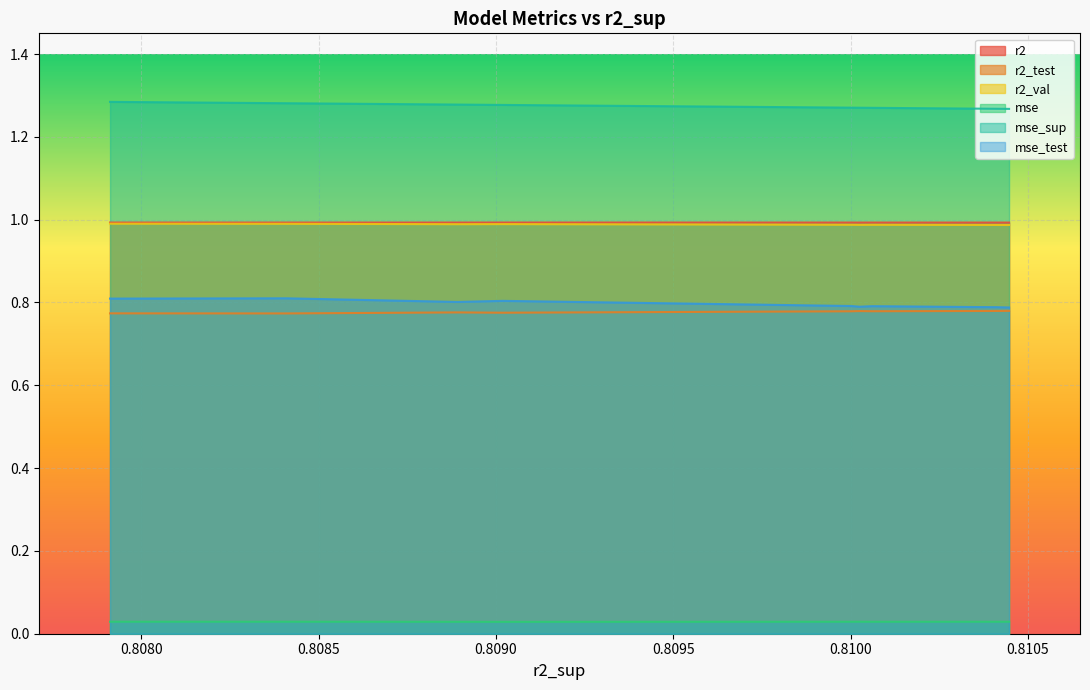

What is the approximate value of r2 at model_2_15_9?

1.0